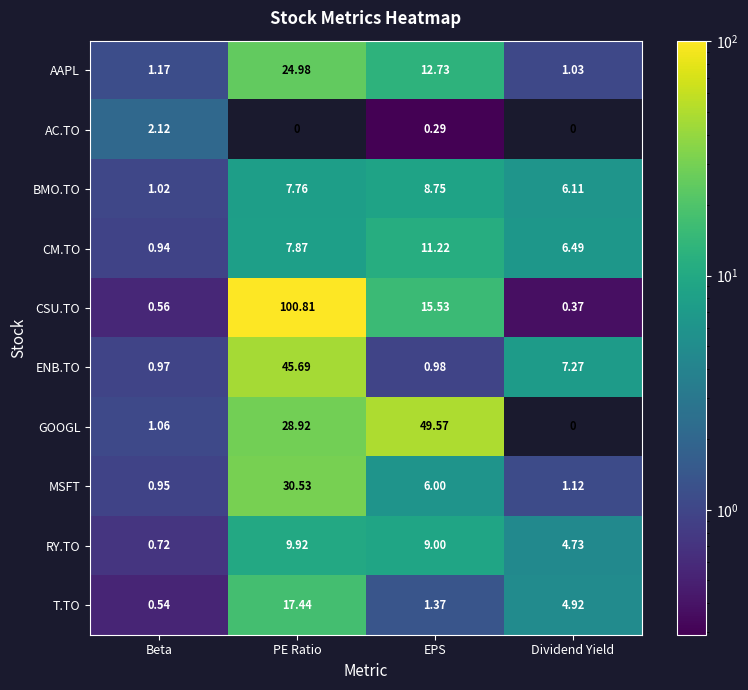

Is the value of BMO.TO at Beta greater than the value of CSU.TO at EPS?

No